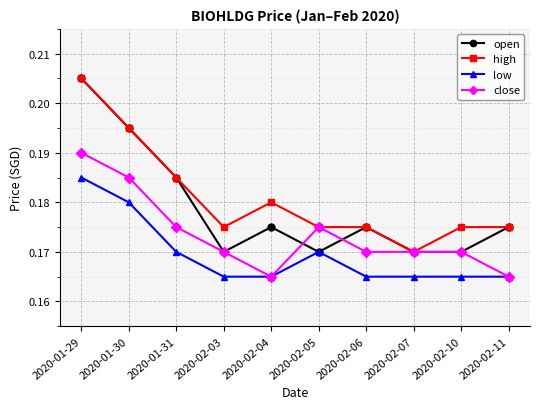

What position from the left is 2020-02-06?

7